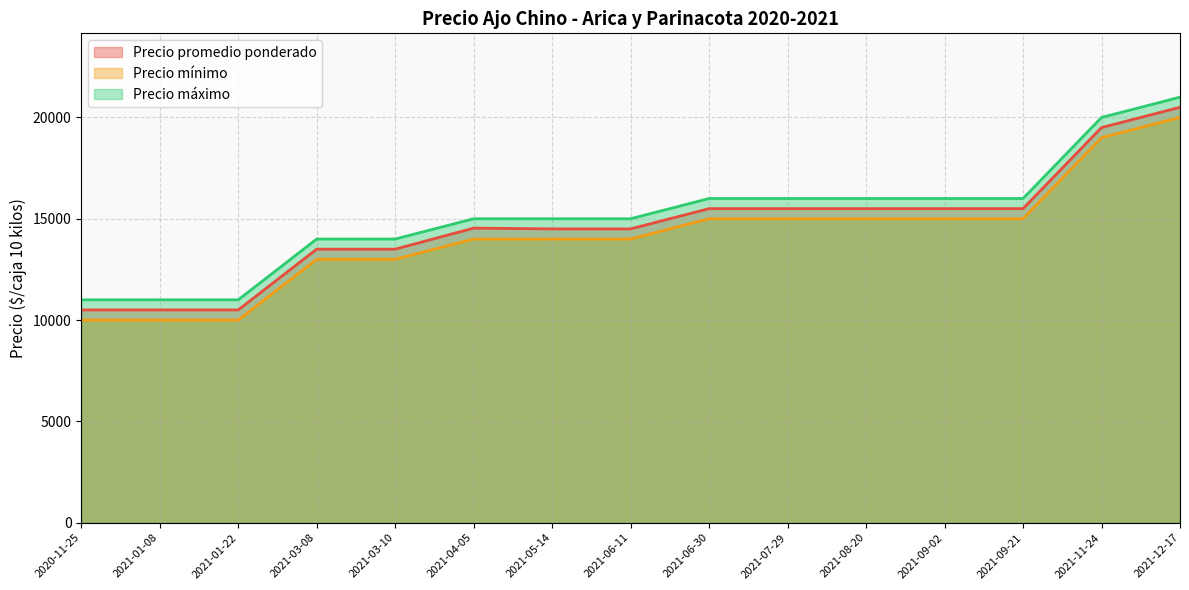

How many lines are shown in the chart?

3